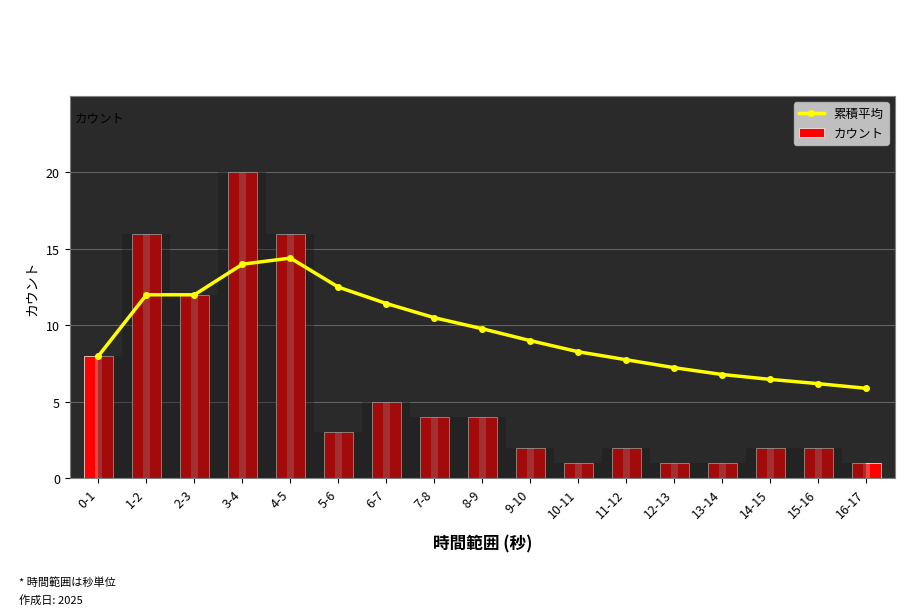

What is the difference between the highest and lowest values at 9-10?

7.0